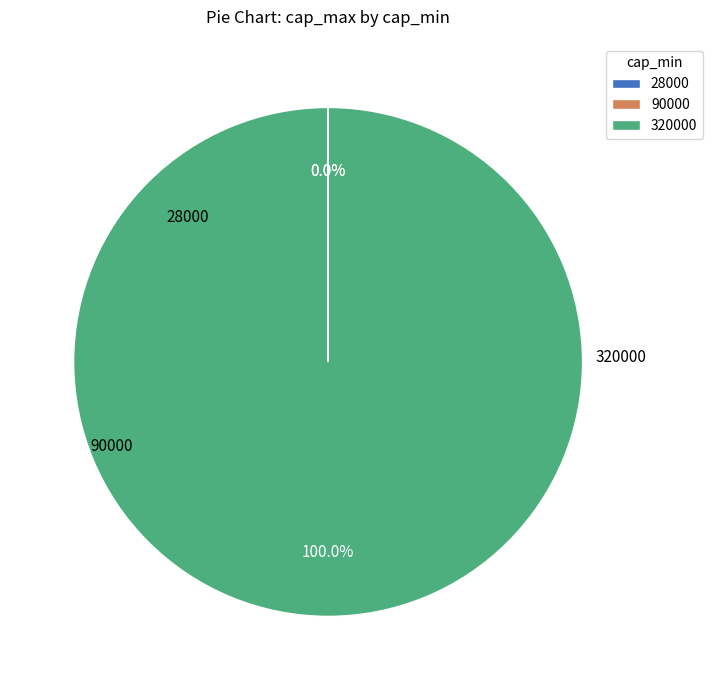

Does any single category account for the majority?

Yes